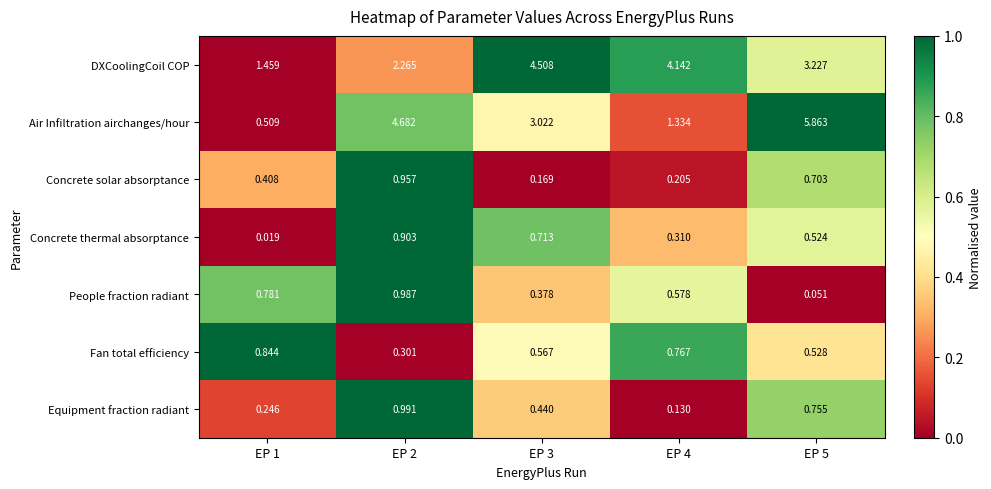

Rank the series by their maximum value, from lowest to highest.

Fan total efficiency, Concrete thermal absorptance, Concrete solar absorptance, People fraction radiant, Equipment fraction radiant, DXCoolingCoil COP, Air Infiltration airchanges/hour